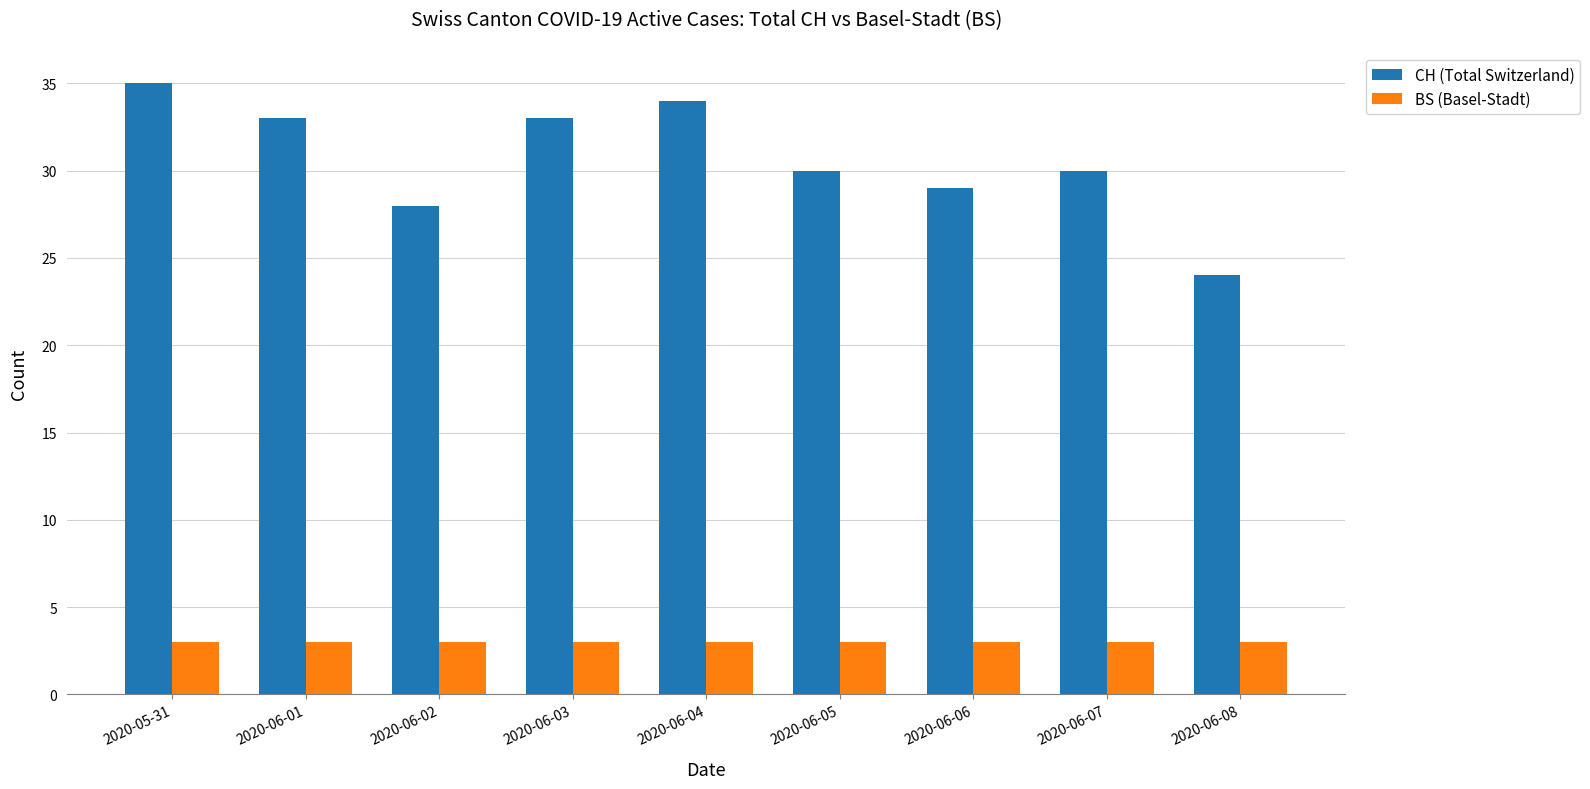

What is the label of the 6th bar from the right?

2020-06-03